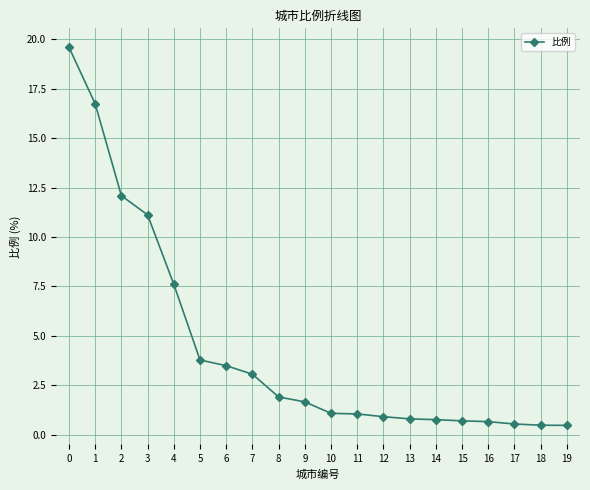

Which has a higher value, 11 or 13?

11